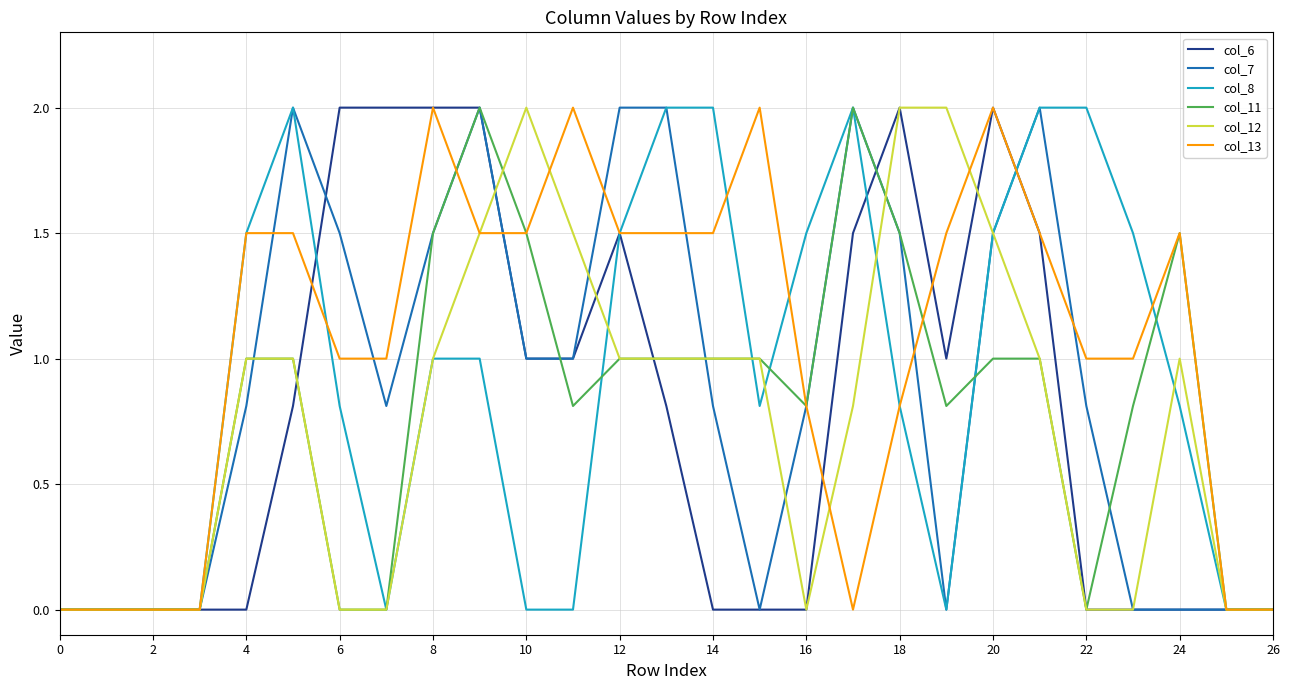

True or false: col_12 has more than 0 points higher than both neighbors.

True